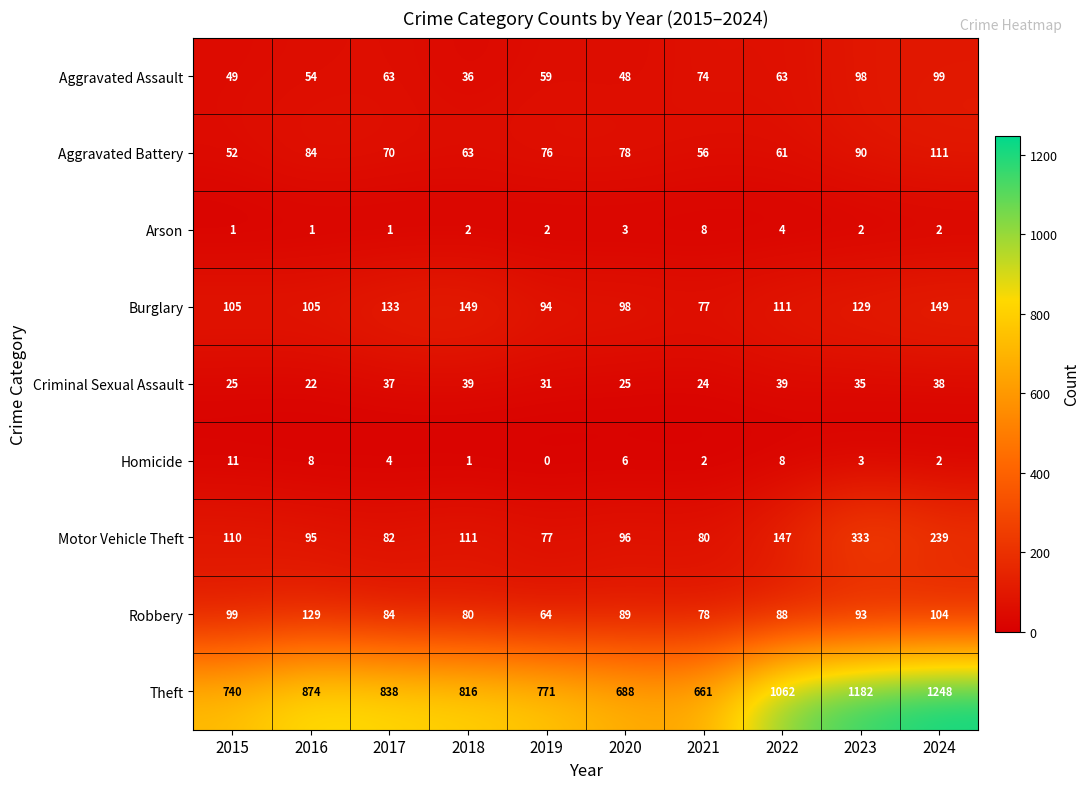

How many categories are shown in the chart?

10